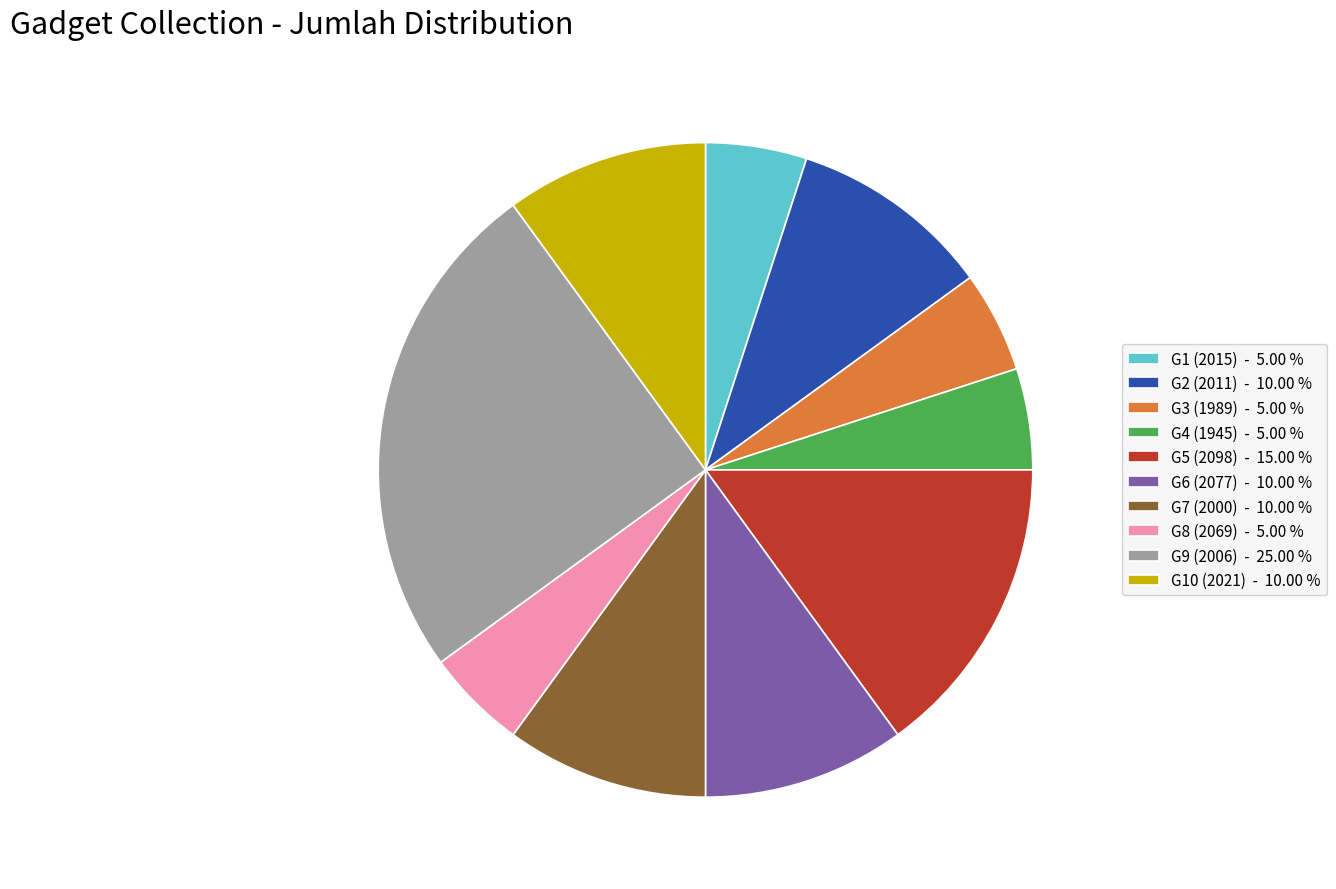

Is there any slice that represents more than half of the pie?

No